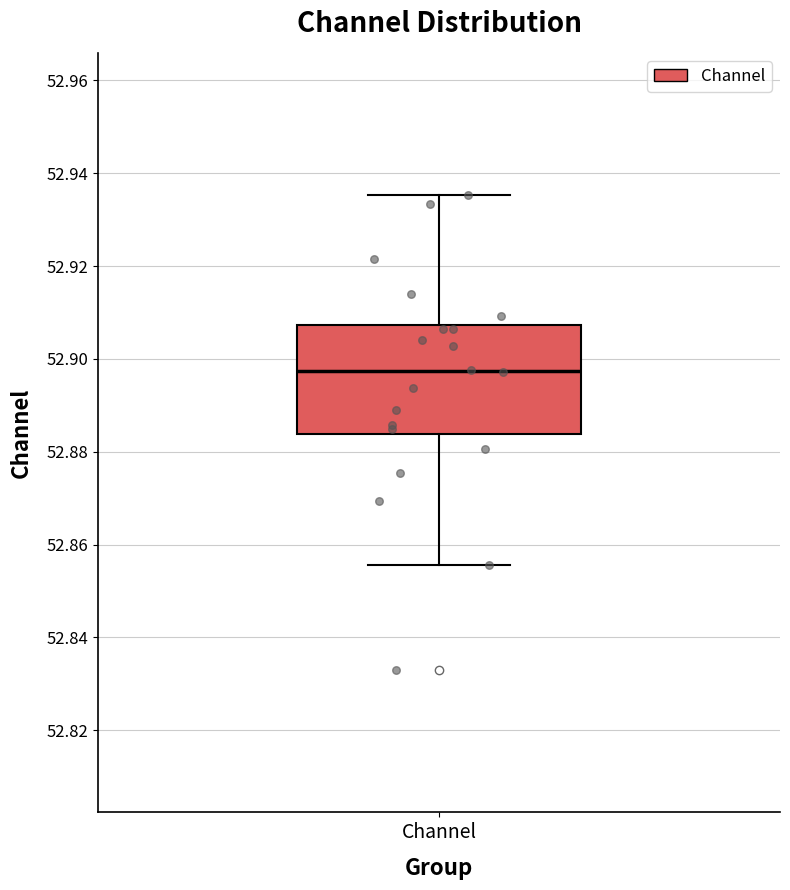

Where does the median line of the box for Channel sit on the y-axis? The values are not printed on the chart, so give them approximately, as read against the axis.

52.898